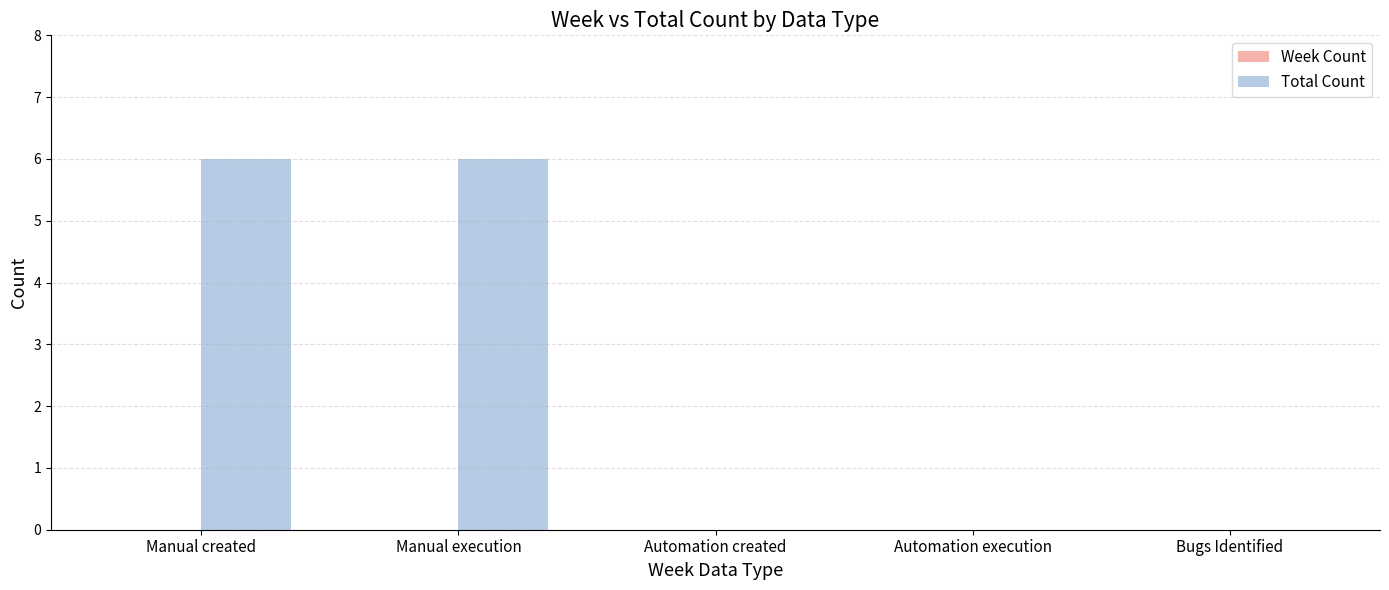

What is the greatest value displayed?

6